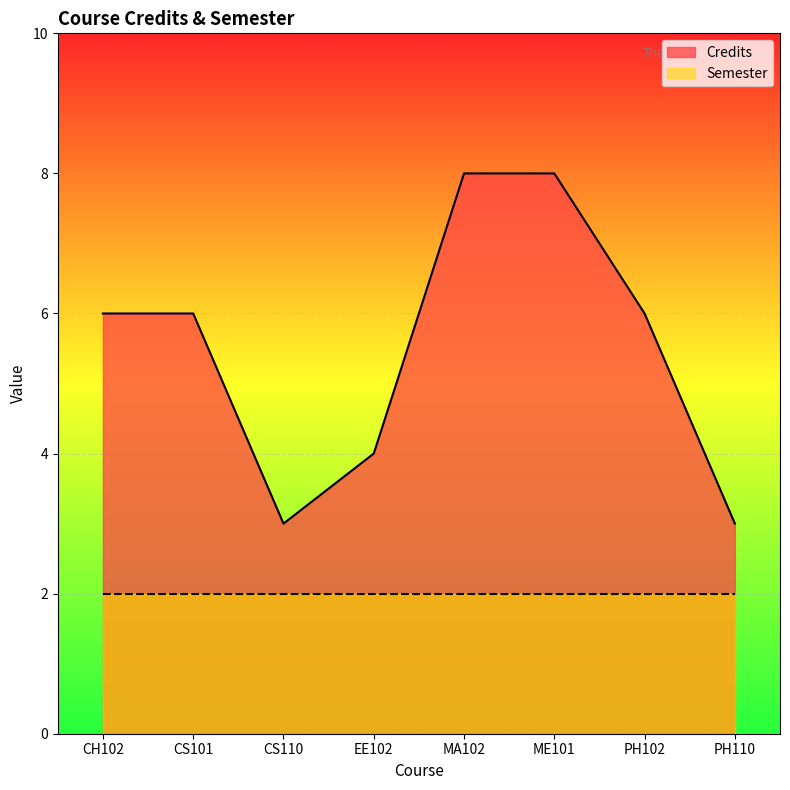

Where is the data nearest to the value 5?

CH102